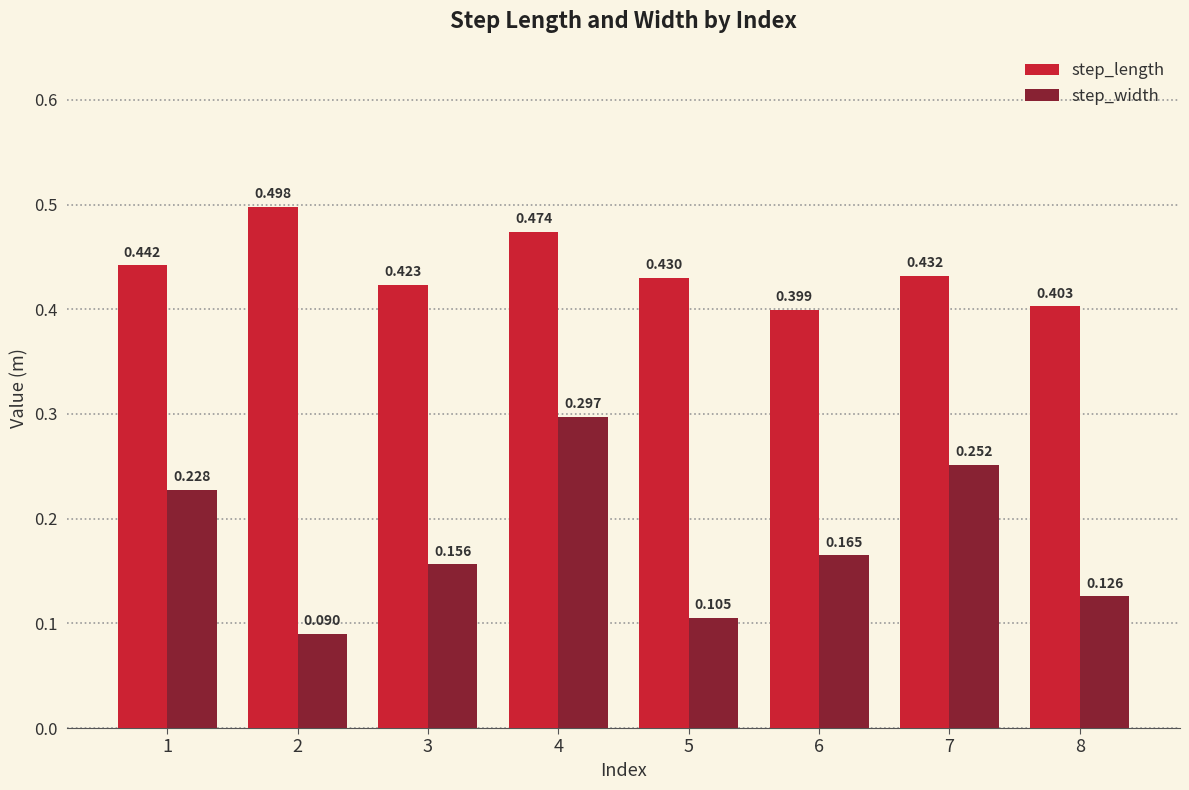

Which series has the largest total across all categories?

step_length